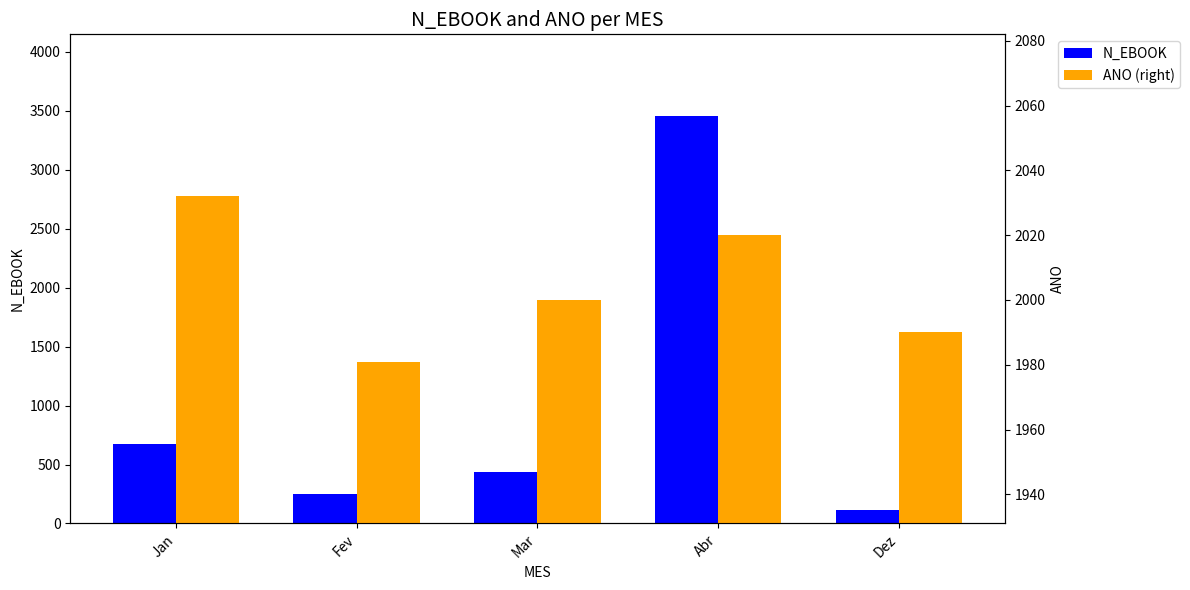

What is the total value across all series at Jan?

2706